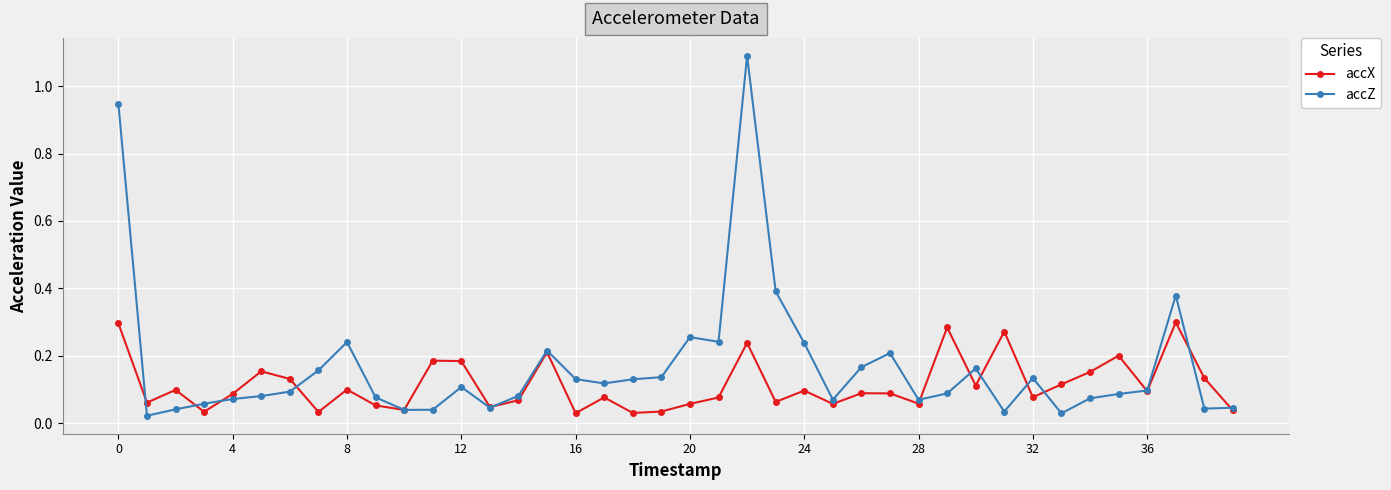

What is the greatest value displayed?

1.1